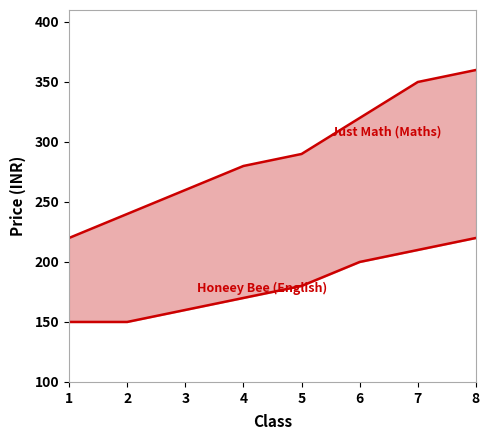

How many values in the Honeey Bee (English) series exceed 180?

3